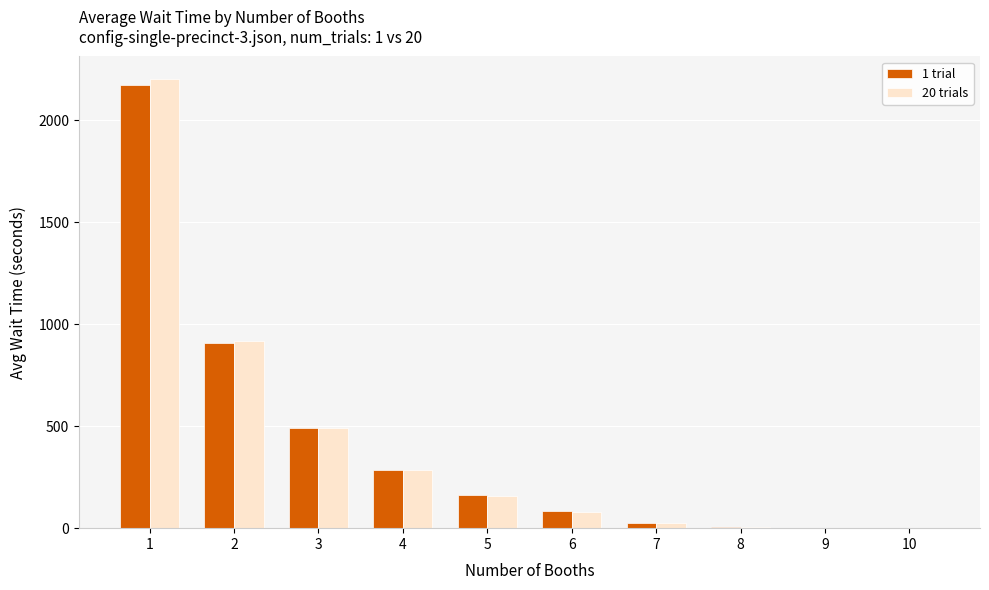

Which series has the widest spread of values?

20 trials